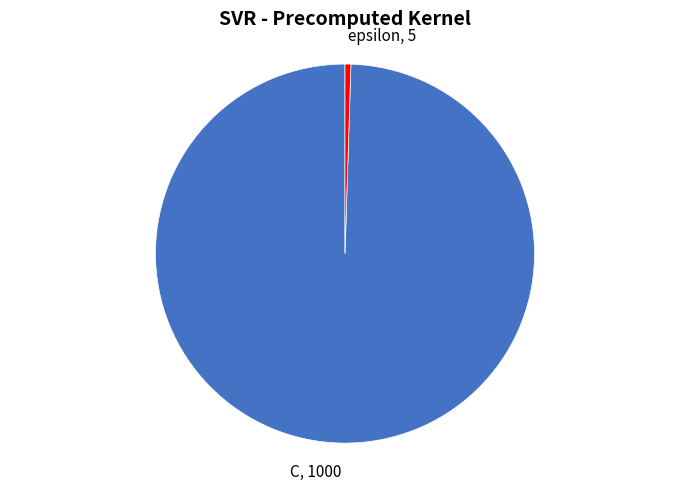

Count the number of slices in the pie.

2